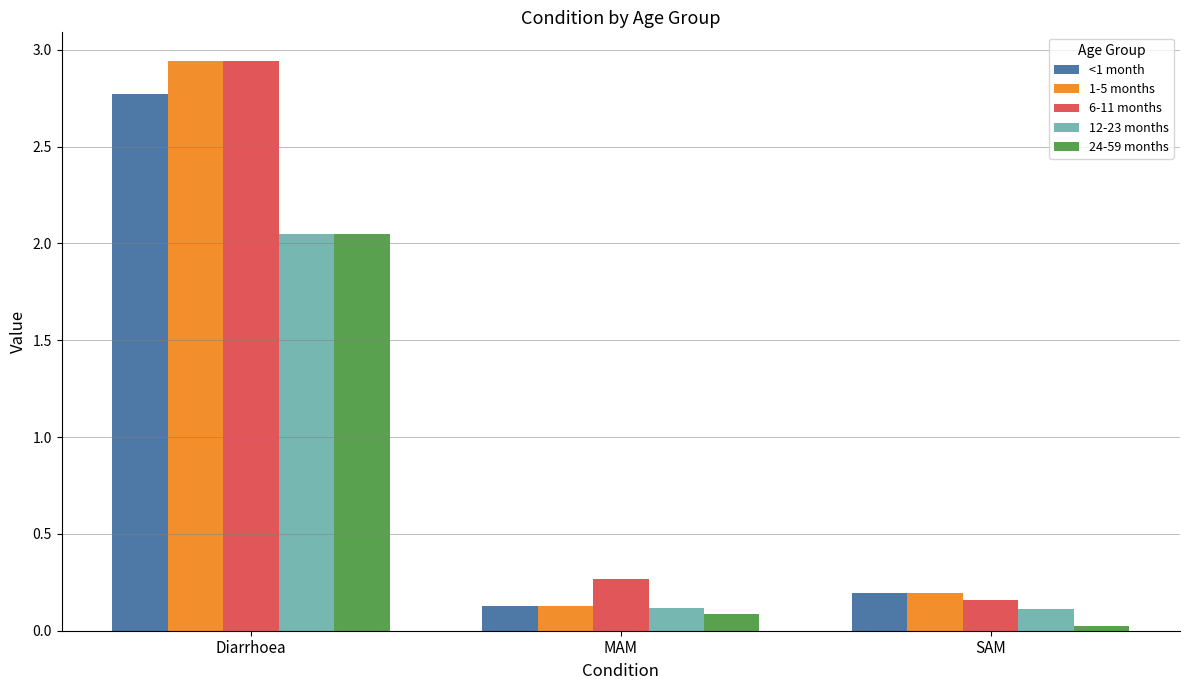

Which category has the highest value in the 24-59 months series?

Diarrhoea